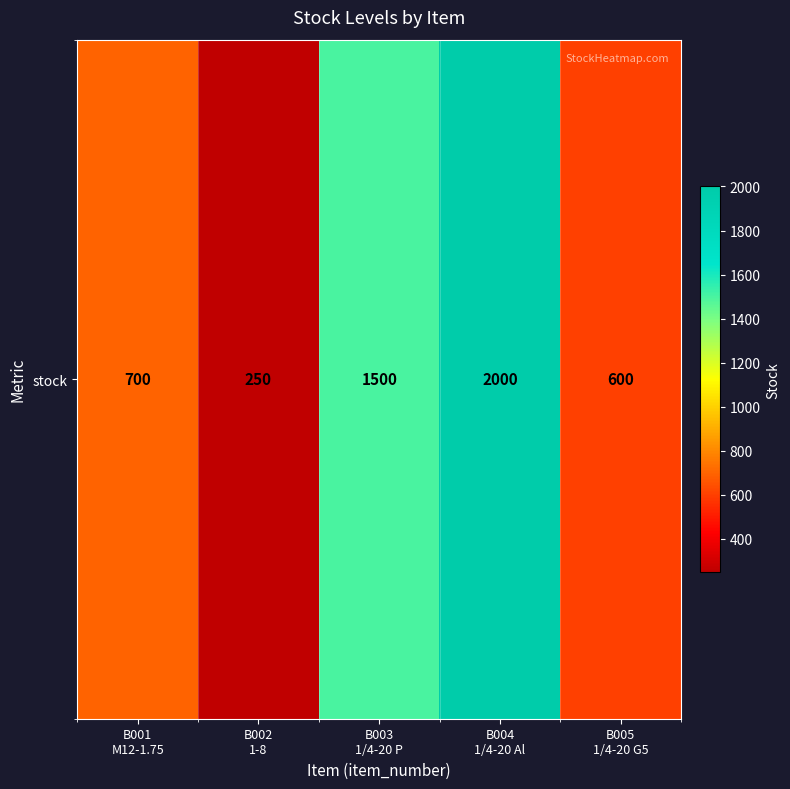

Where does the data first go above 700?

B003
1/4-20 P